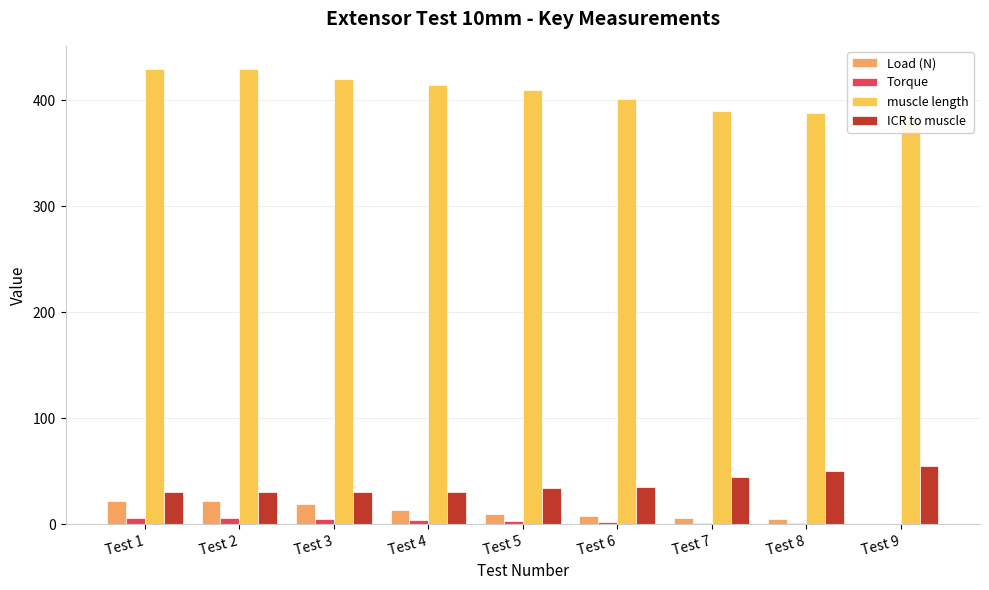

Reading left to right, transcribe all the data shown in this chart.

Load (N): Test 1=22.3	Test 2=21.6	Test 3=18.6	Test 4=13.7	Test 5=9.8	Test 6=7.8	Test 7=5.9	Test 8=4.9	Test 9=0.0
Torque: Test 1=6.0	Test 2=5.8	Test 3=5.0	Test 4=3.7	Test 5=2.6	Test 6=2.1	Test 7=1.6	Test 8=1.3	Test 9=0.0
muscle length: Test 1=430.0	Test 2=430.0	Test 3=420.0	Test 4=415.0	Test 5=410.0	Test 6=401.0	Test 7=390.0	Test 8=388.0	Test 9=385.0
ICR to muscle: Test 1=30.0	Test 2=30.0	Test 3=30.0	Test 4=30.0	Test 5=34.0	Test 6=35.0	Test 7=45.0	Test 8=50.0	Test 9=55.0